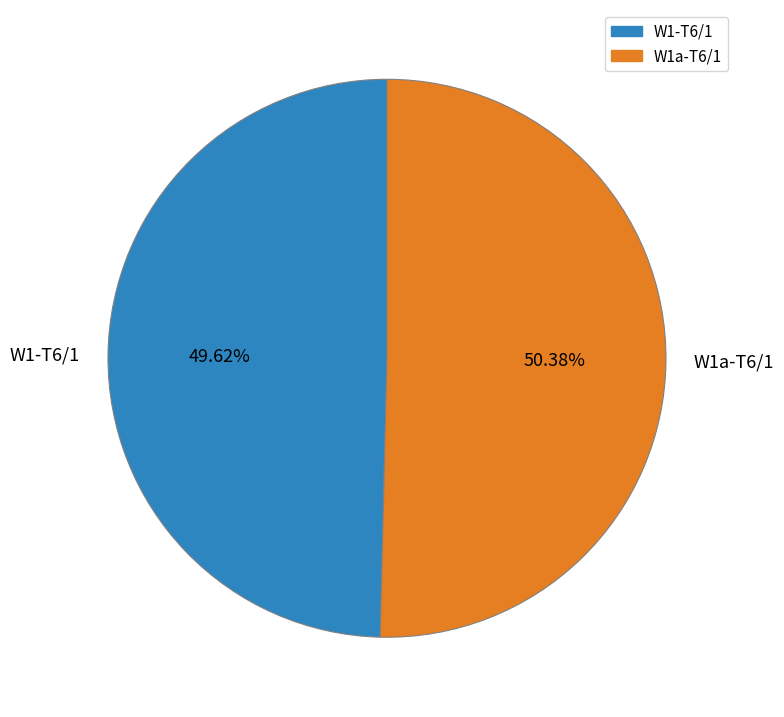

The W1-T6/1 slice represents 62% of the pie. True or false?

False